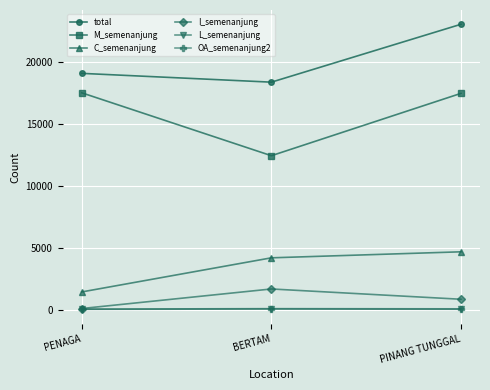

How many data points does each series have?

3